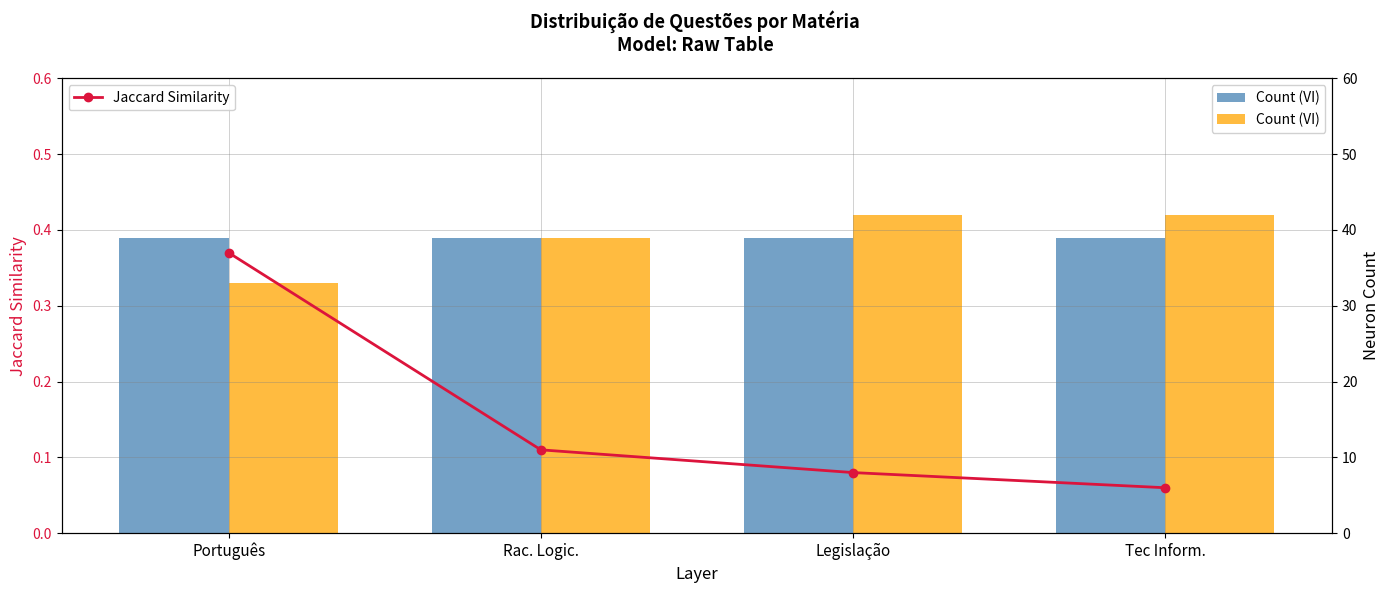

What is the total value across all series at Português?

70